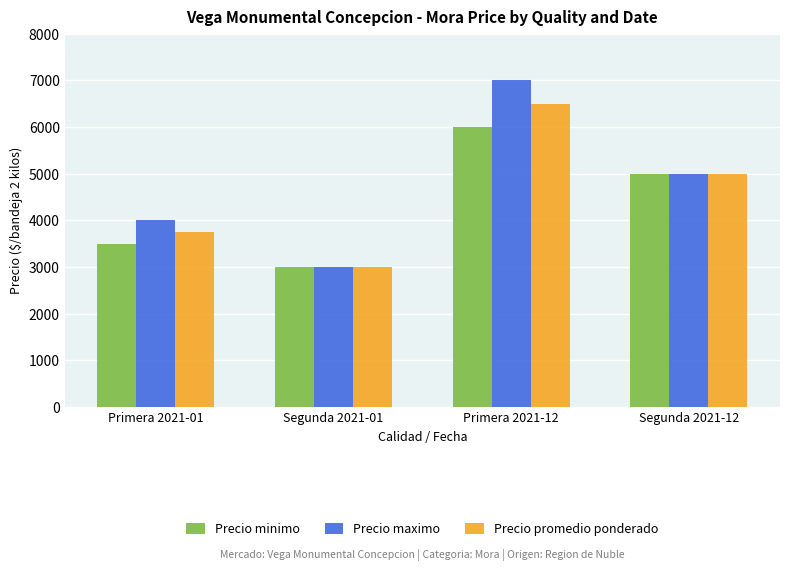

Count the number of categories in the chart.

4